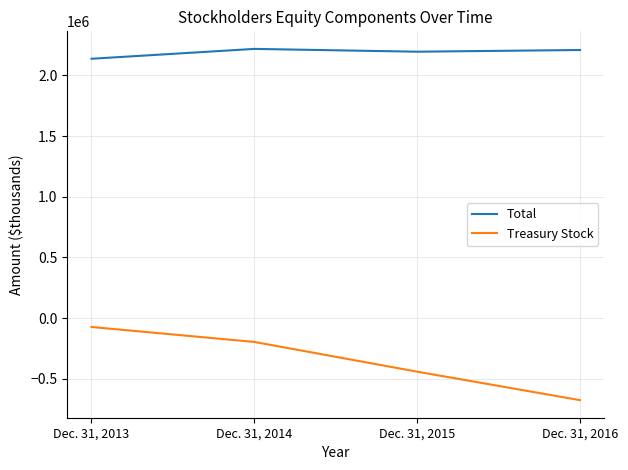

What is the sum of the Treasury Stock values at Dec. 31, 2015 and Dec. 31, 2016?

-1116389